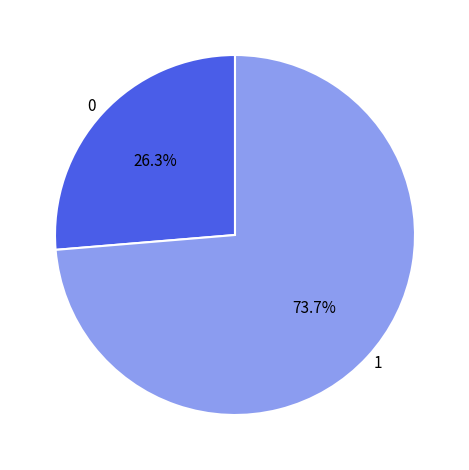

What percentage is the 0 slice, to the nearest percent?

26%